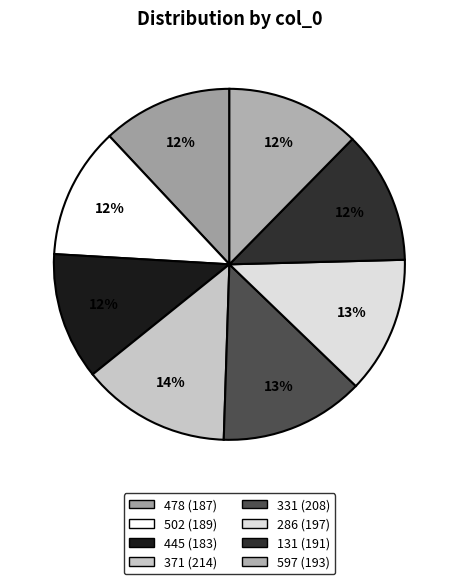

To the nearest percent, what percentage of the pie is 331?

13%